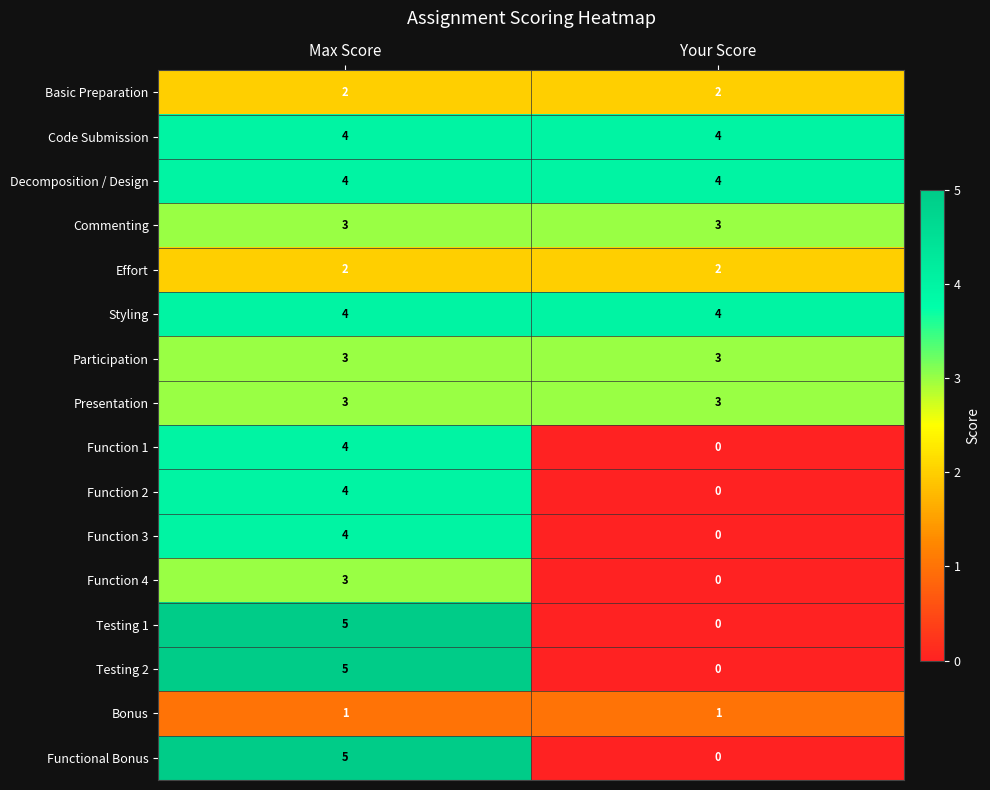

Which category has the highest value in the Functional Bonus series?

Max Score